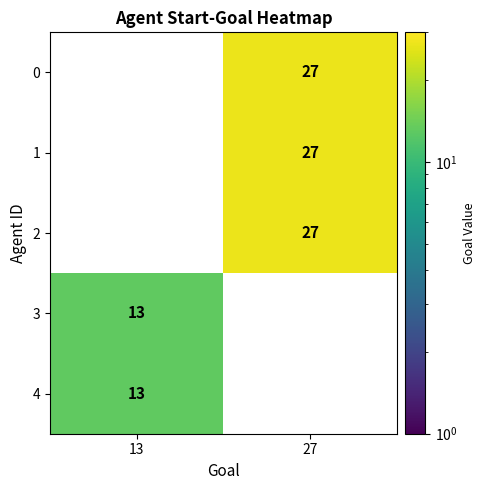

True or false: 2 has a value of 10 at 27.

False